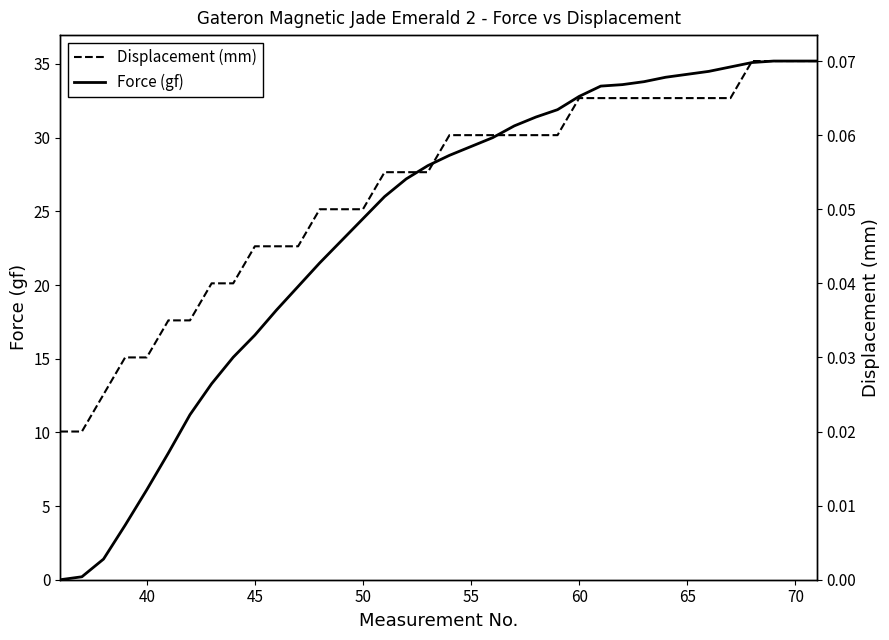

True or false: Force (gf) has more than 2 interior local peaks.

False